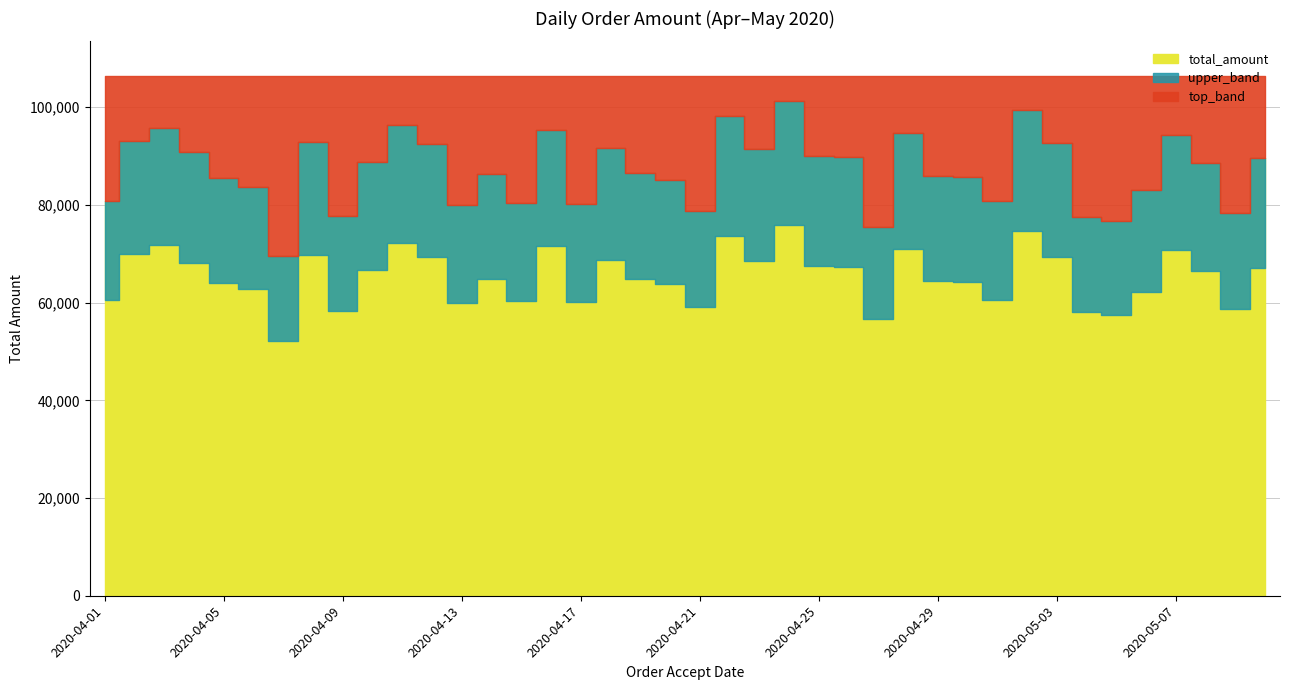

Which category has the highest value across all series?

2020-04-24